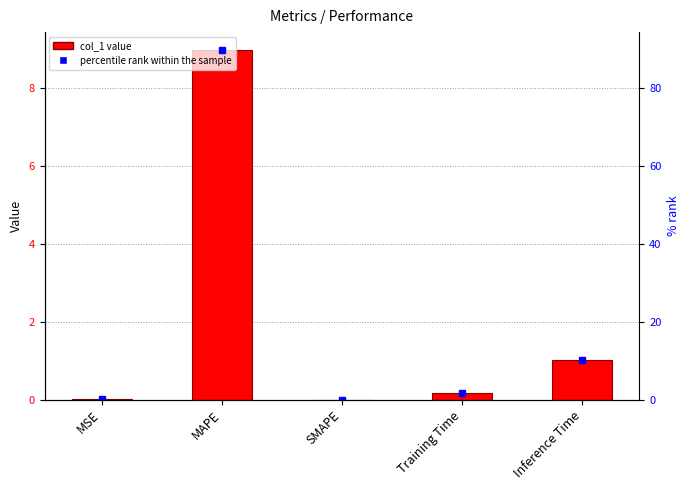

Between Training Time and MSE, which is larger?

Training Time